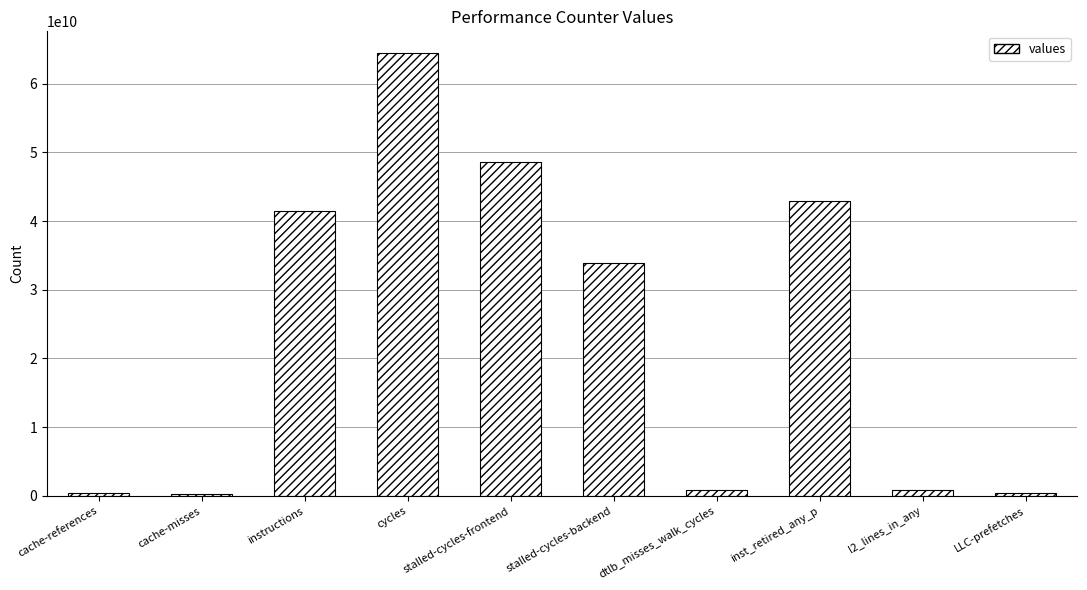

What is the label of the 10th bar from the right?

cache-references